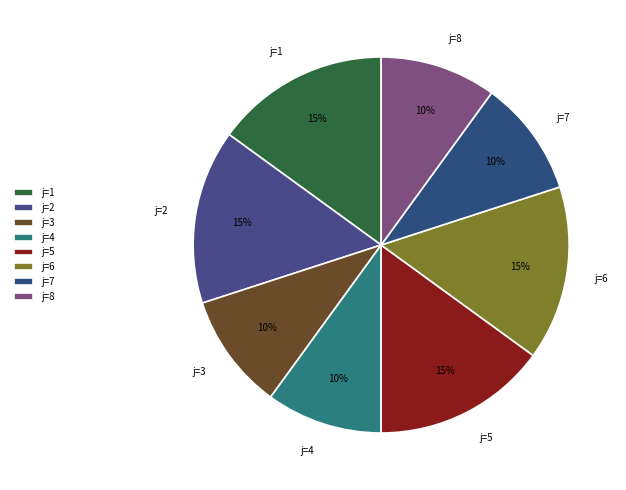

To the nearest percent, what is the average slice percentage?

12%